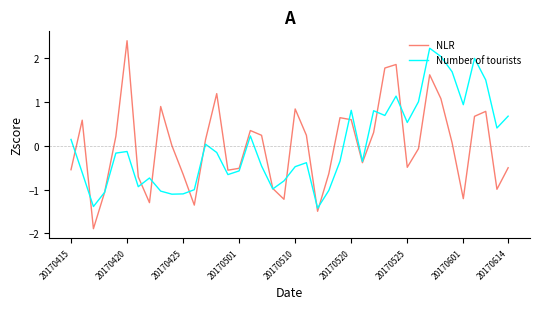

What is the minimum value shown in the chart?

-1.9